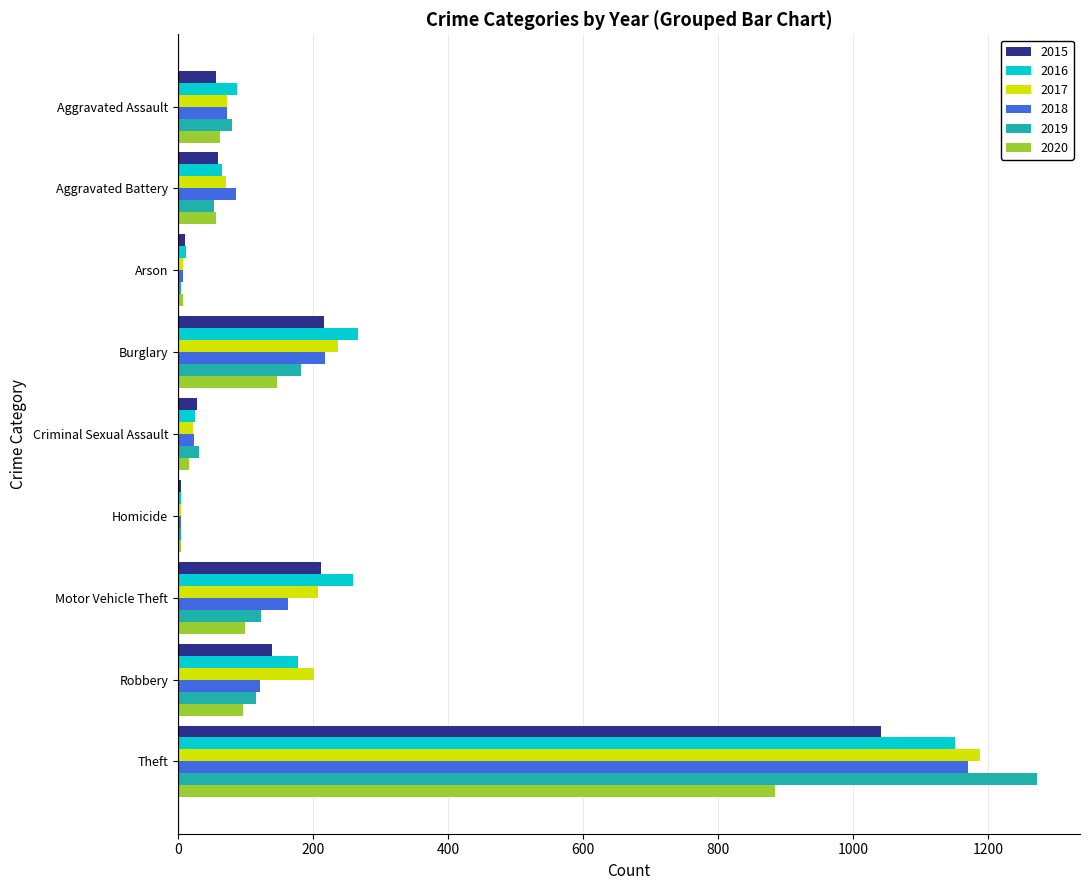

What is the highest value of the 2019 series?

1272